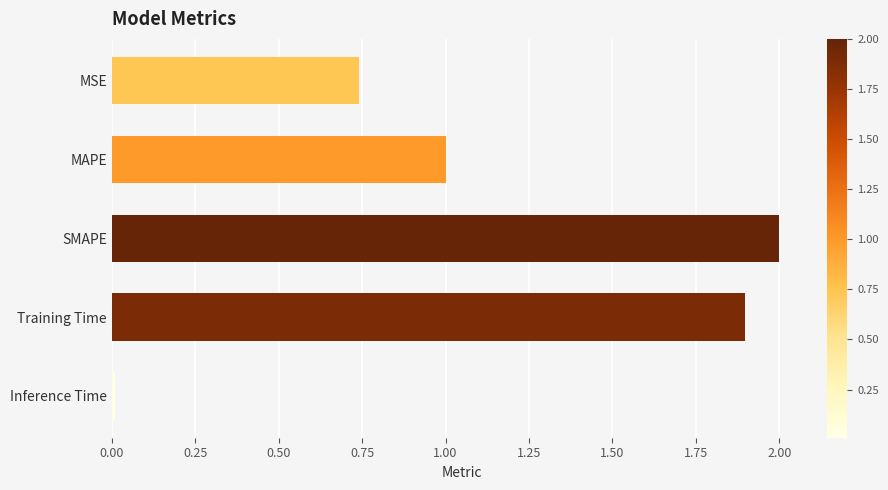

What is the sum of all values?

5.6